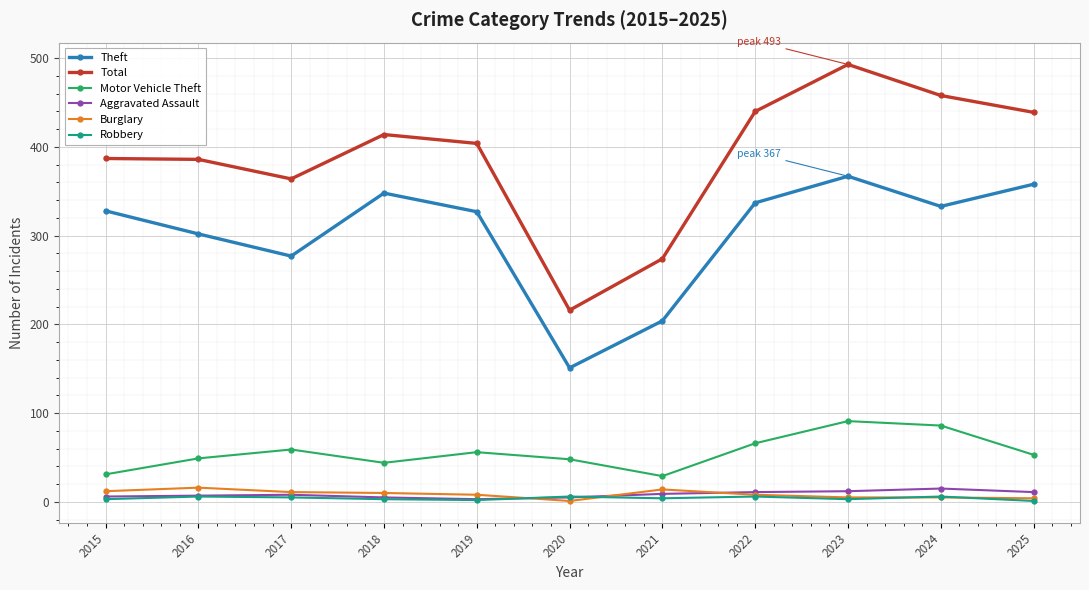

How many interior local peaks does the Motor Vehicle Theft series have?

3